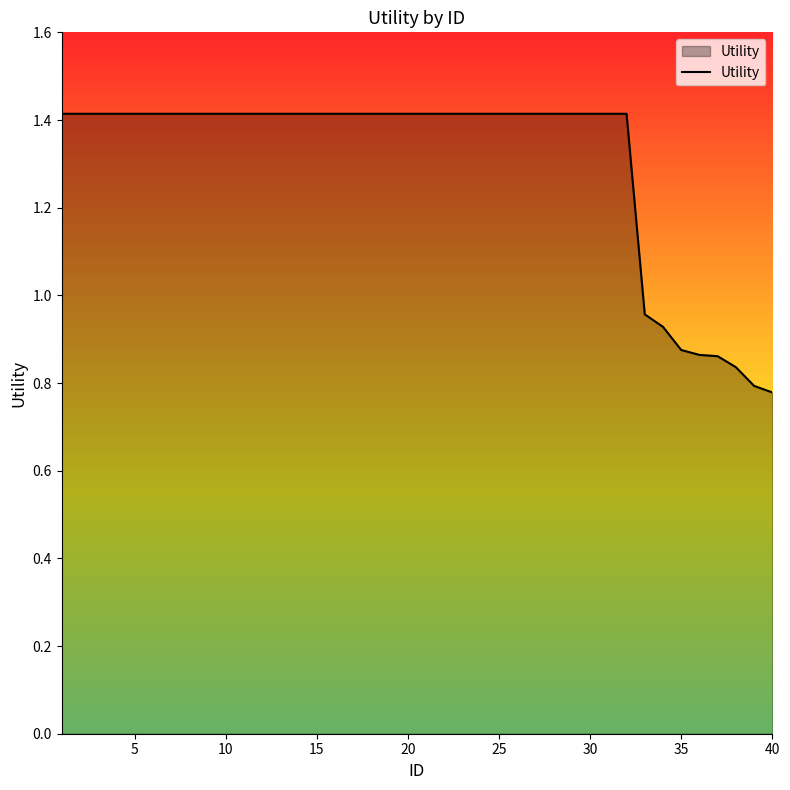

What is the difference between the maximum and minimum values?

0.6